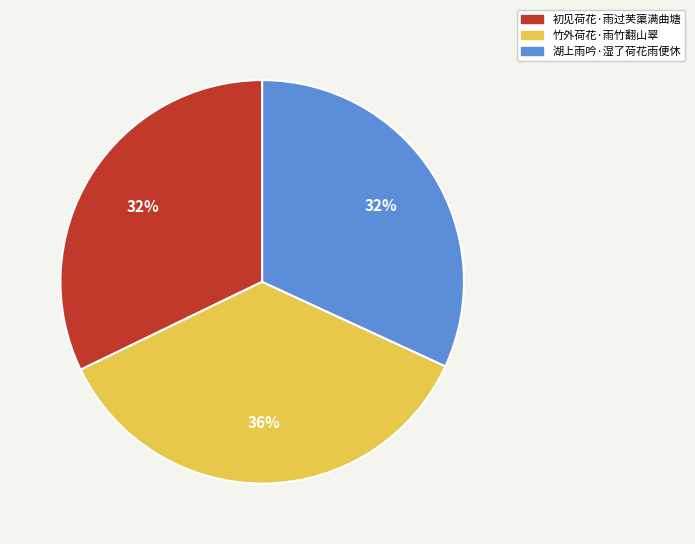

Does any single category account for the majority?

No